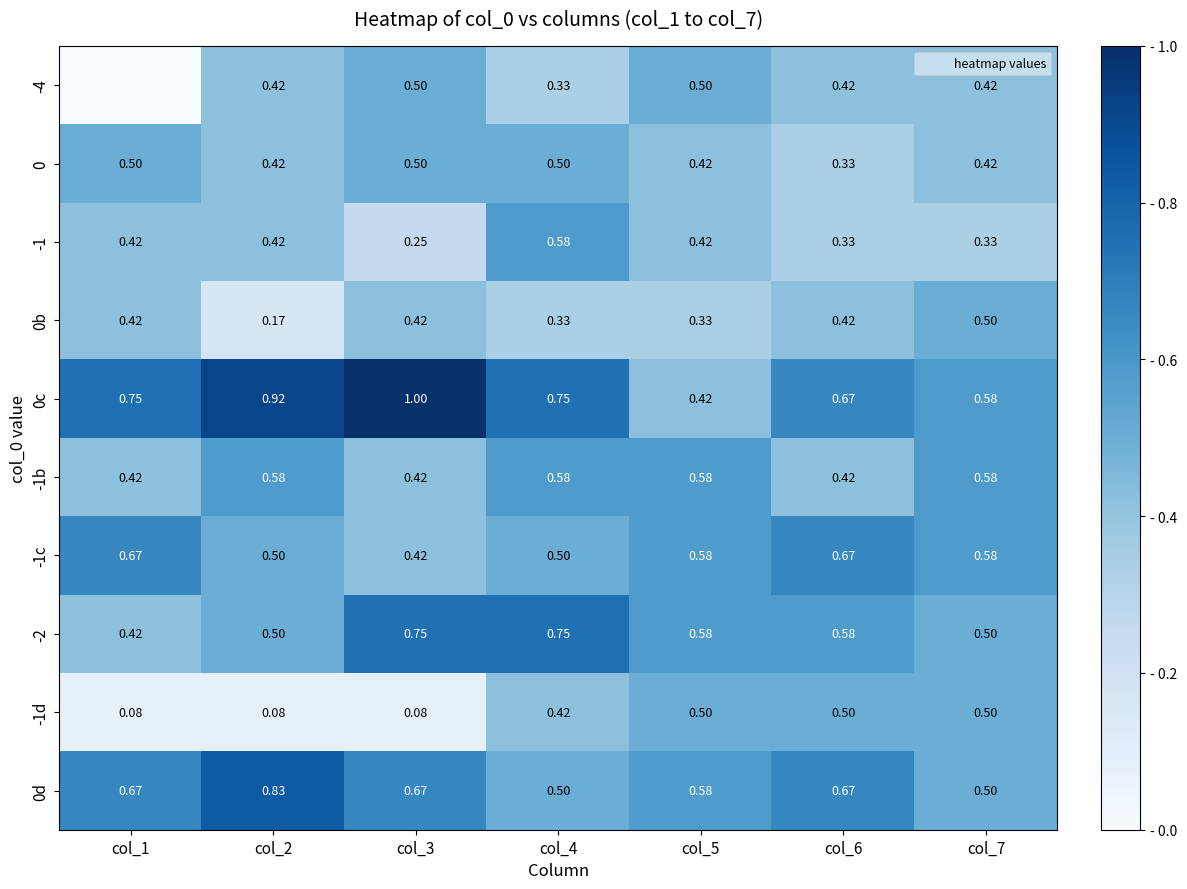

What is the difference between the -2 values at col_7 and col_6?

0.1